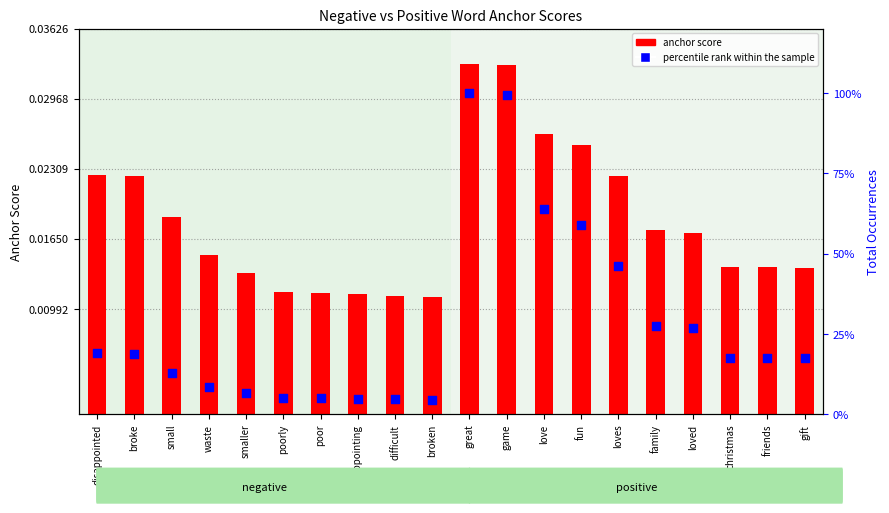

At how many categories does at least one series exceed 0?

20